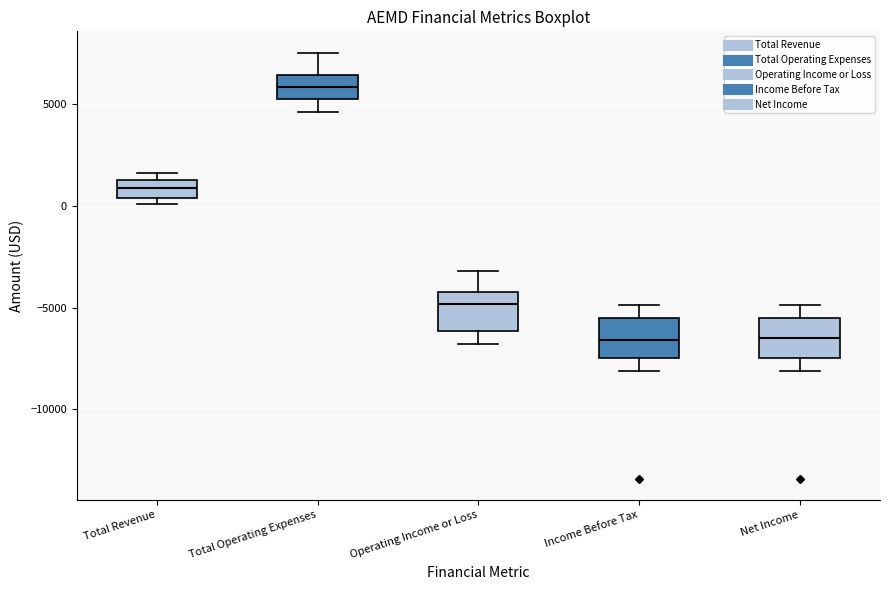

Where is the upper edge of the box for Total Revenue on the y-axis? The values are not printed on the chart, so give them approximately, as read against the axis.

1500